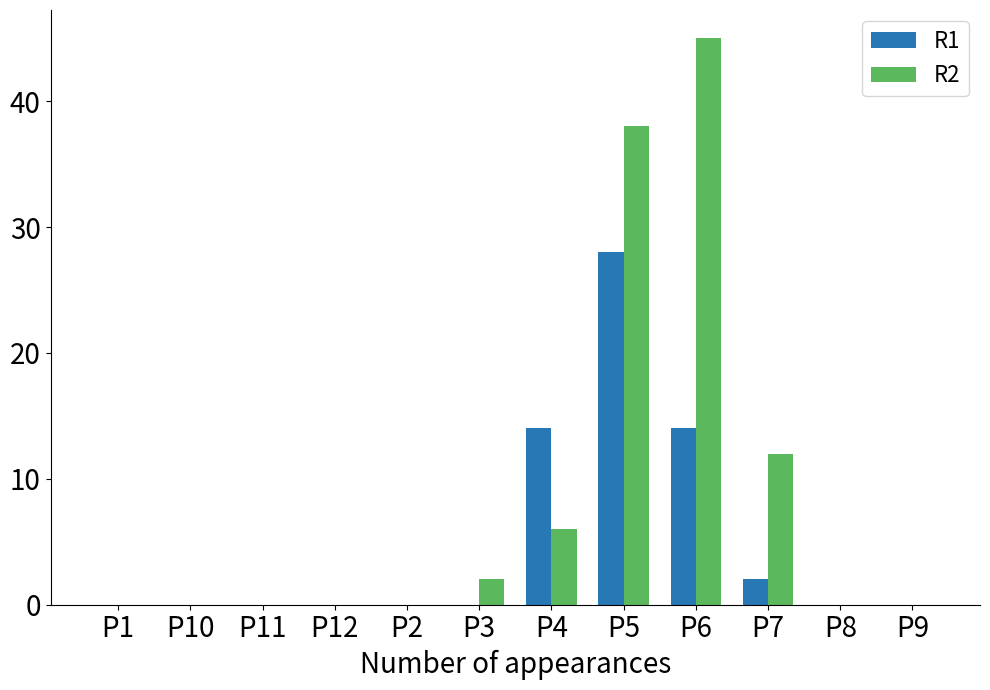

What is the sum of all R1 values?

58